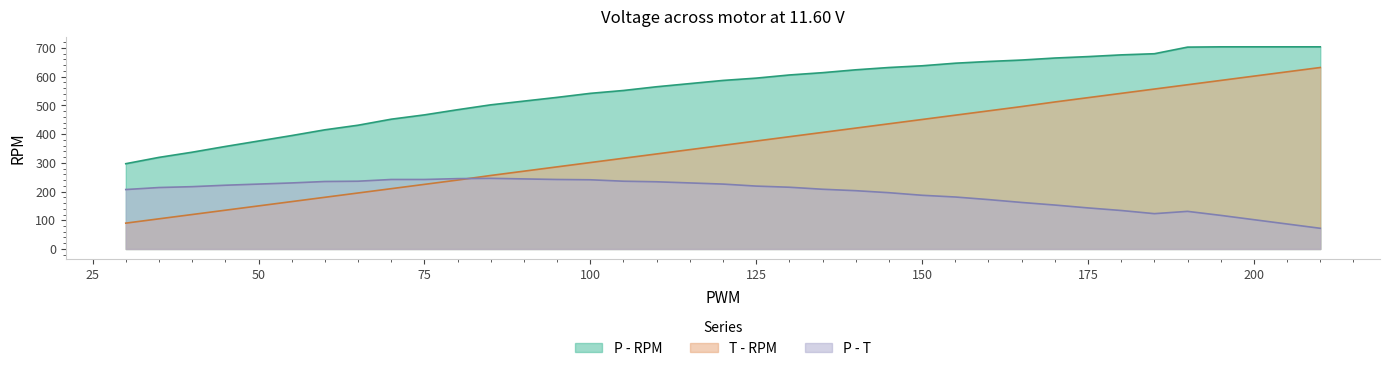

What is the difference between the highest and lowest values at 80?

245